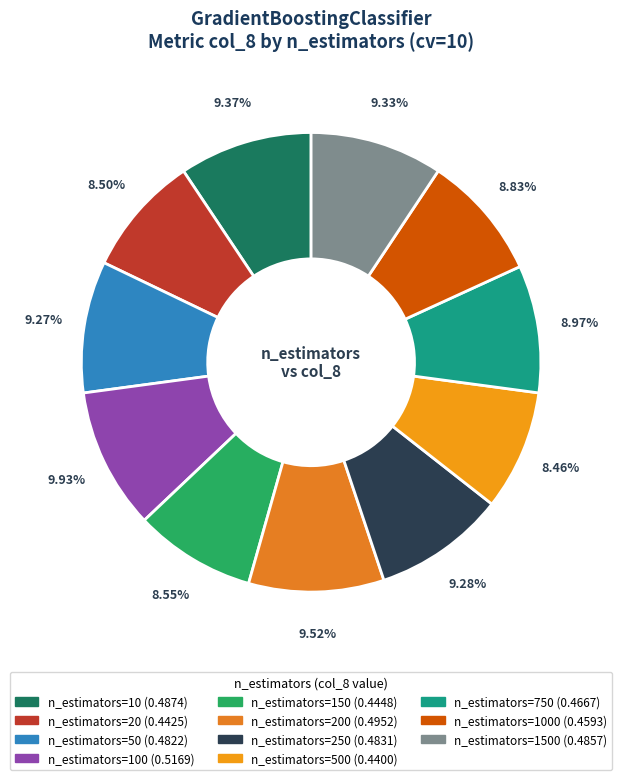

What is the smallest slice in the pie chart?

n_estimators=500